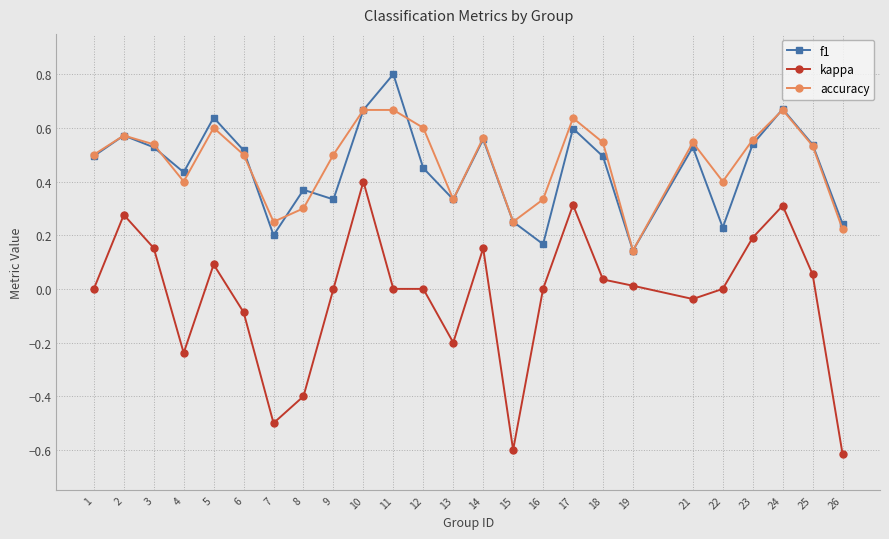

Which category has the highest value in the f1 series?

11